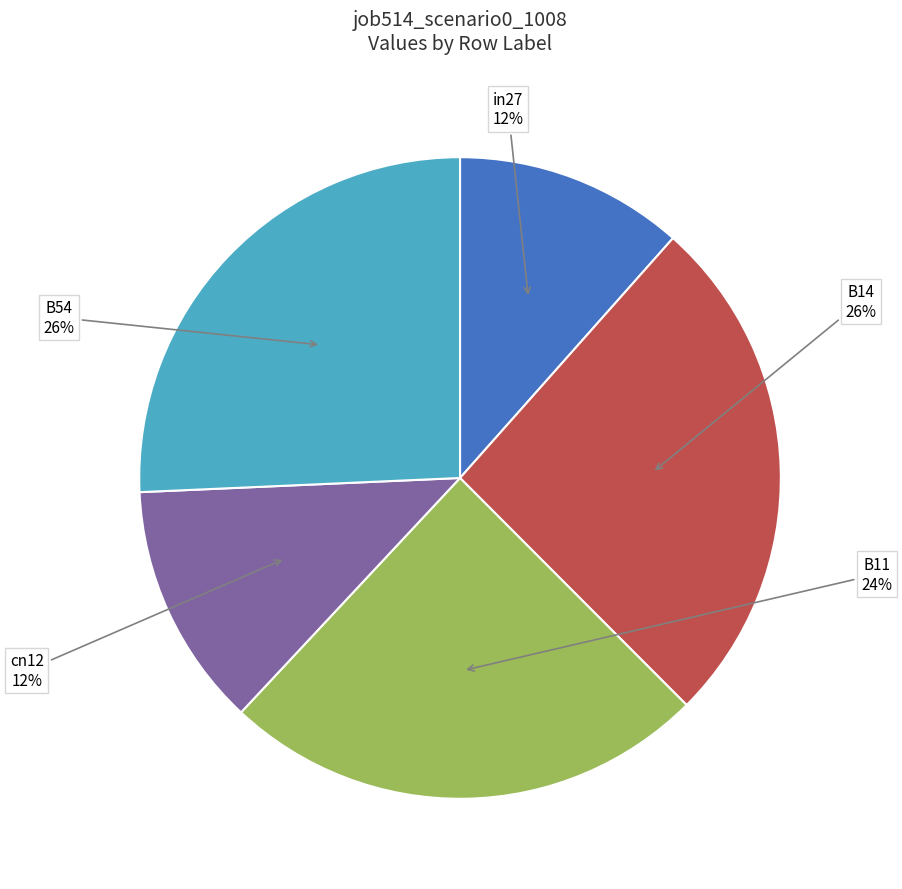

To the nearest percent, what is the average slice percentage?

20%